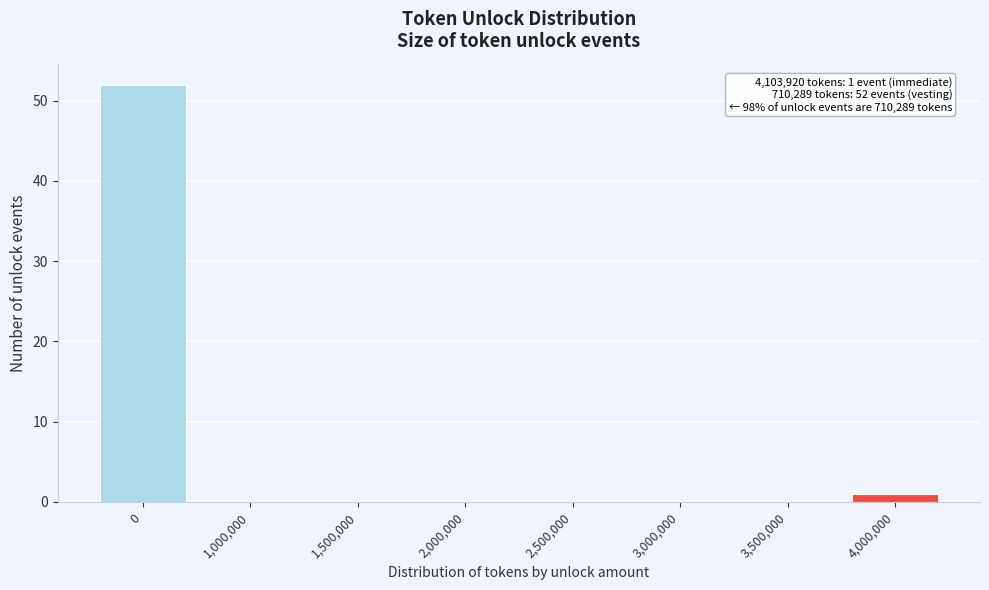

Reading left to right, transcribe all the data shown in this chart.

0=52	1,000,000=0	1,500,000=0	2,000,000=0	2,500,000=0	3,000,000=0	3,500,000=0	4,000,000=1